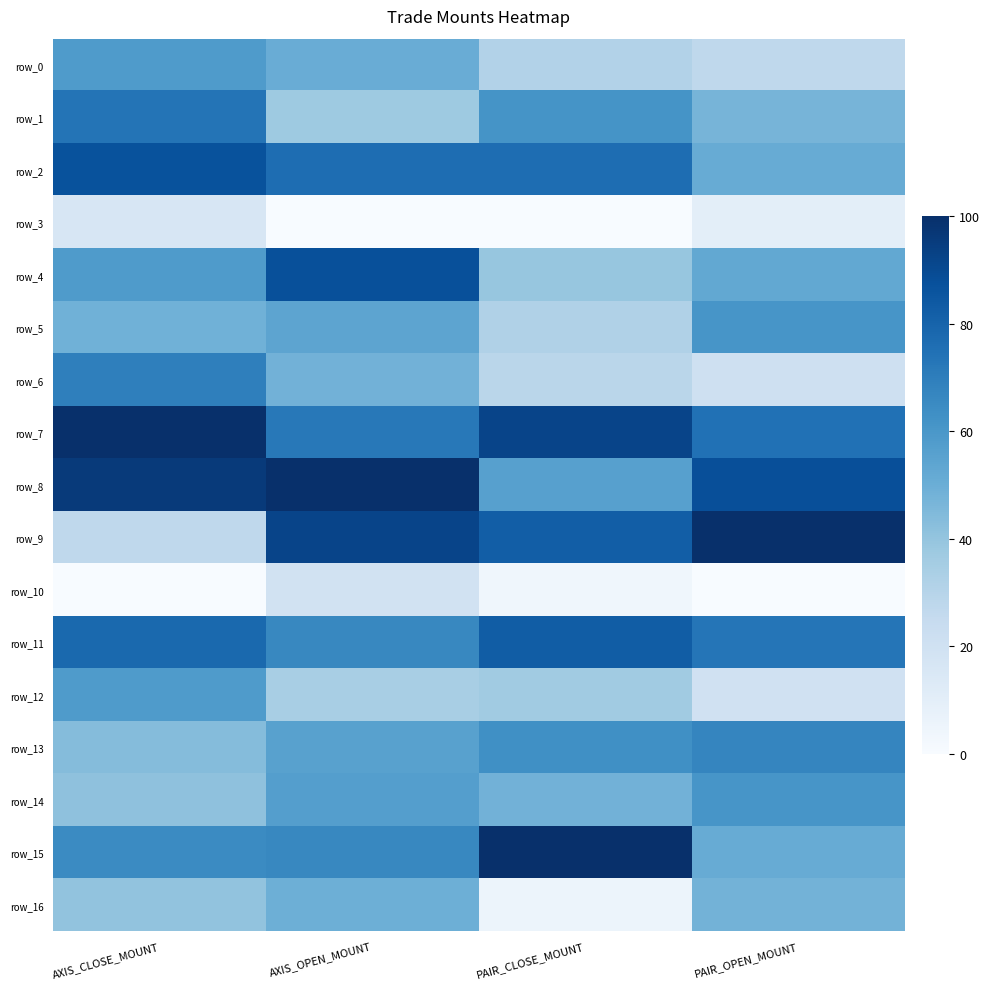

Which series has the widest spread of values?

row_9